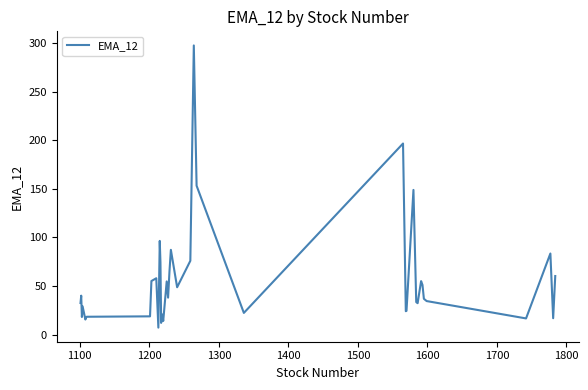

What is the greatest value displayed?

297.8